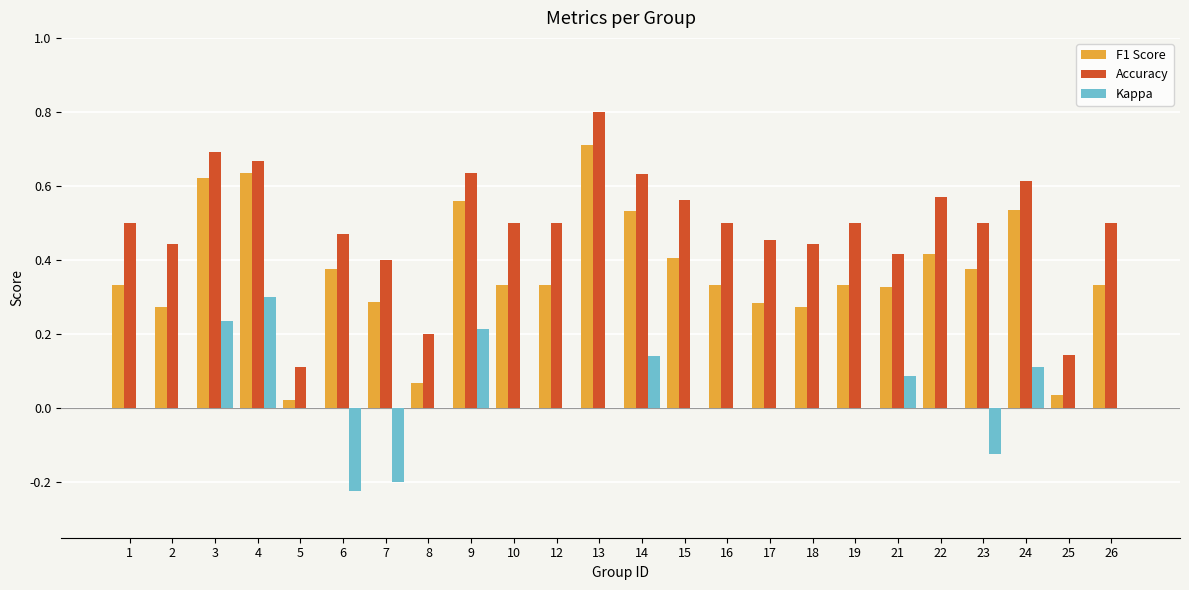

At which category does the chart reach its peak across all series?

13